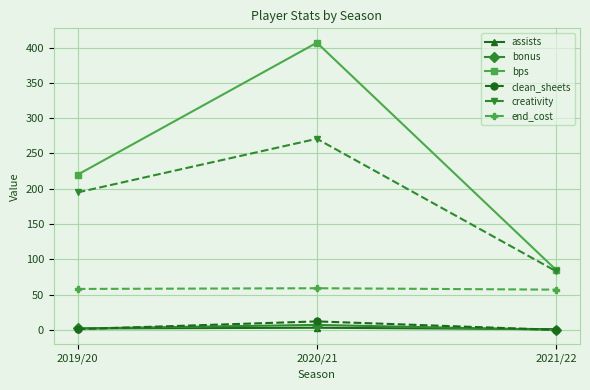

Count the number of data series in this chart.

6